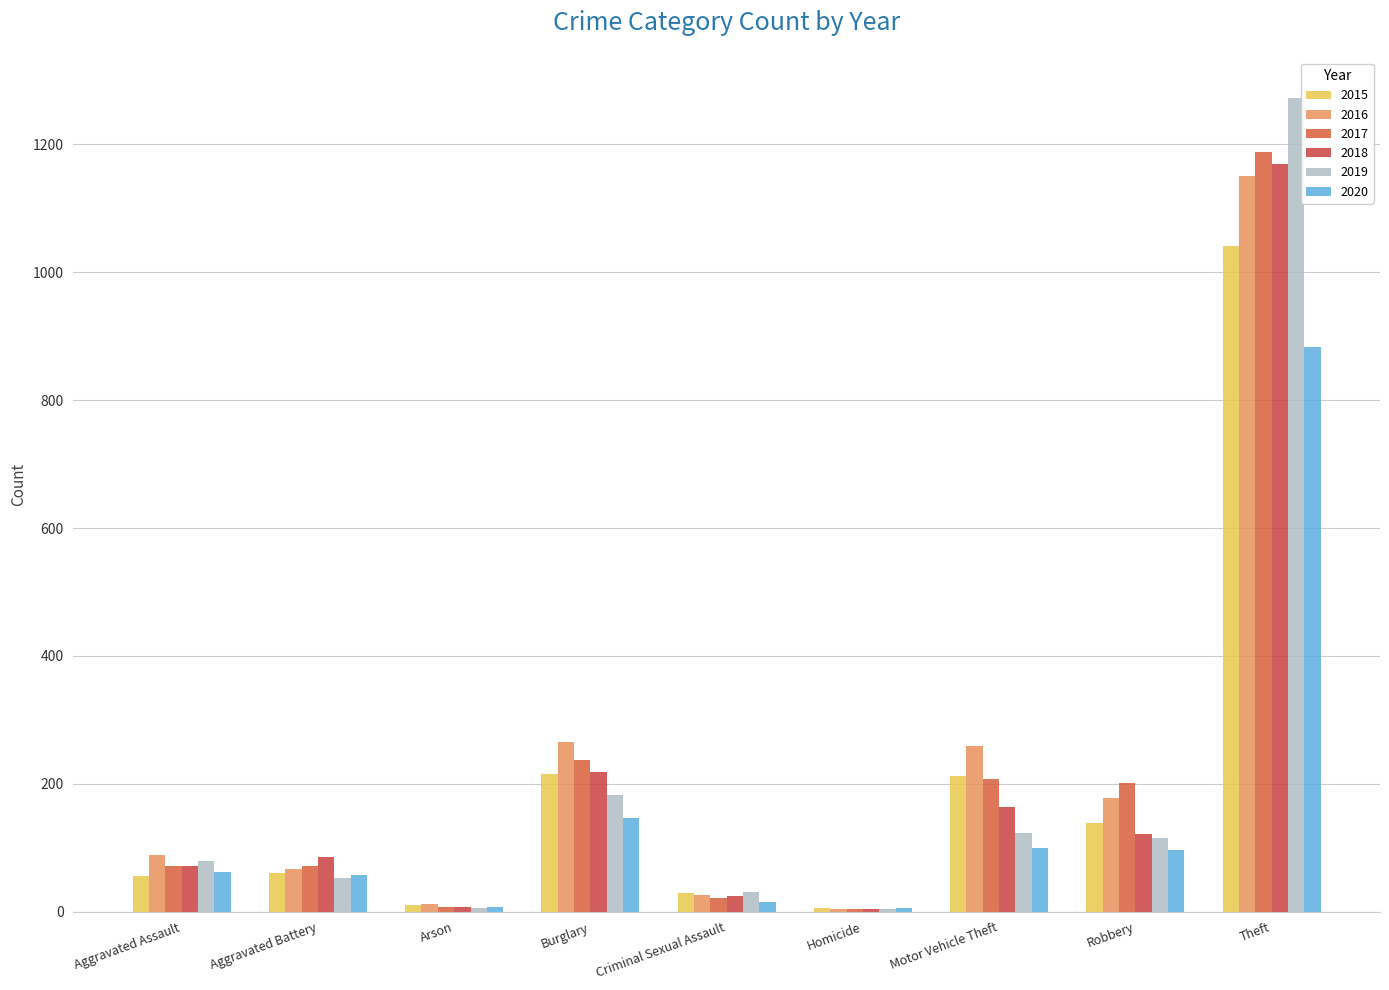

At which category does the chart reach its minimum across all series?

Homicide